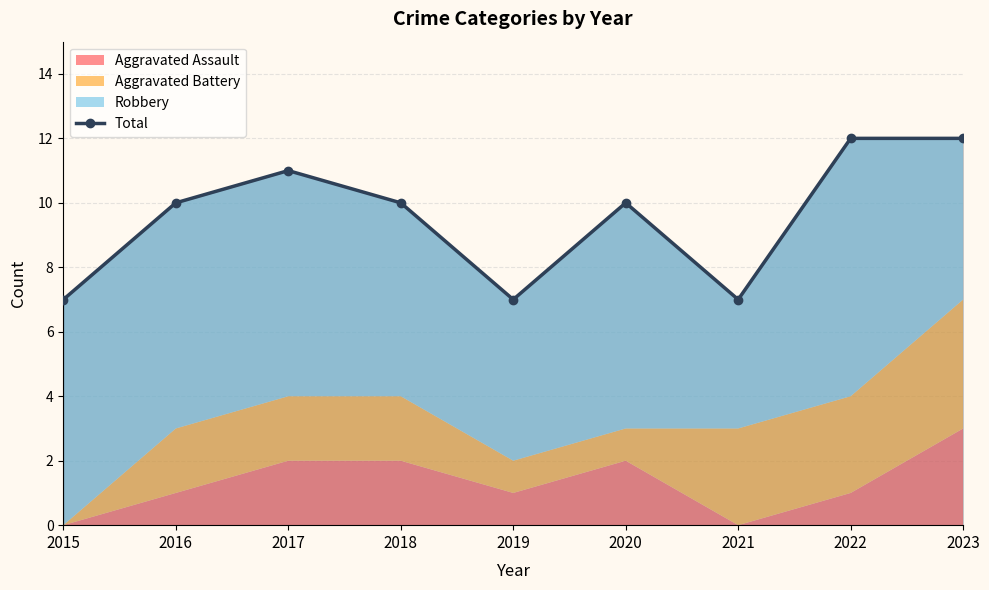

True or false: there are more than 1 points higher than both neighbors.

True